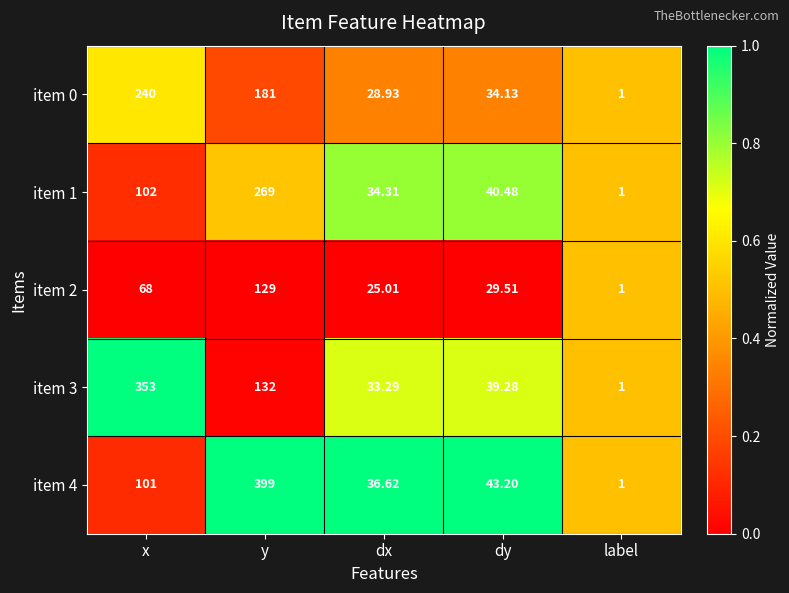

Where is item 3 nearest to the value 177?

y